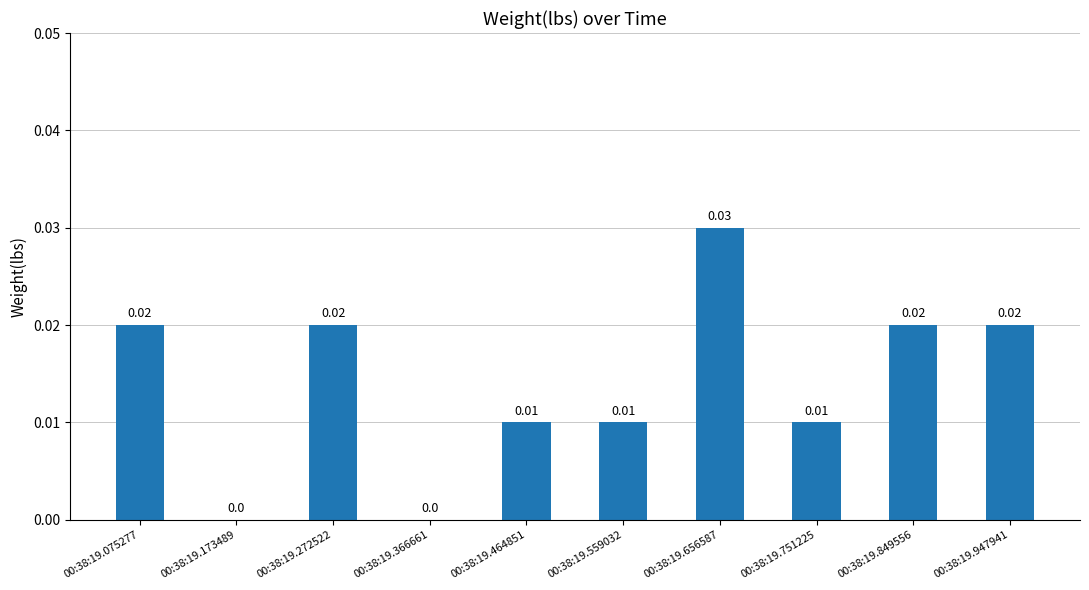

Between 00:38:19.559032 and 00:38:19.173489, which is larger?

00:38:19.559032